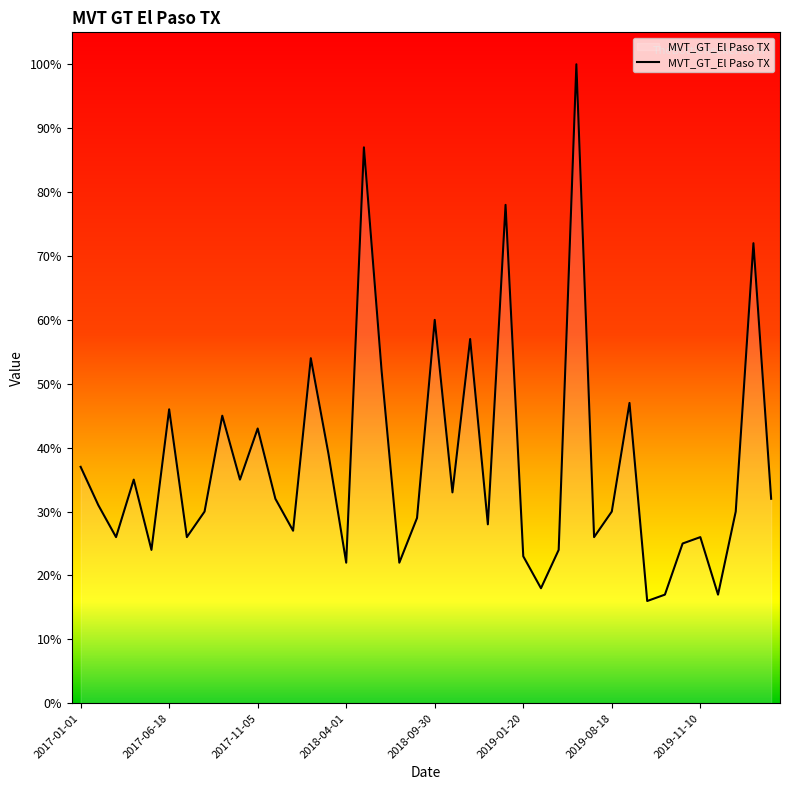

What is the difference between the maximum and minimum values?

84